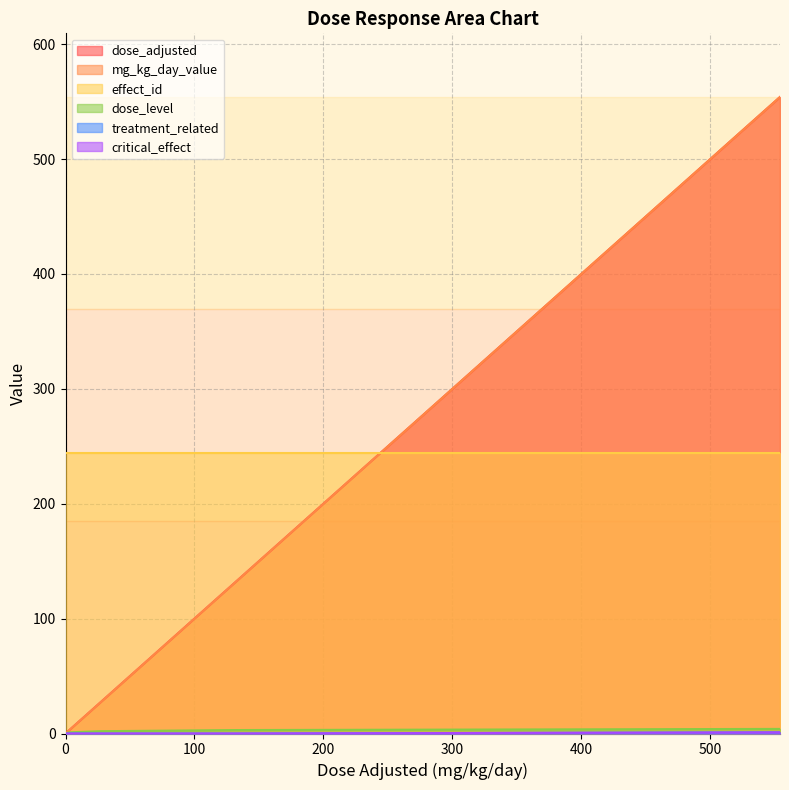

At which label is dose_level closest to 2?

26.3